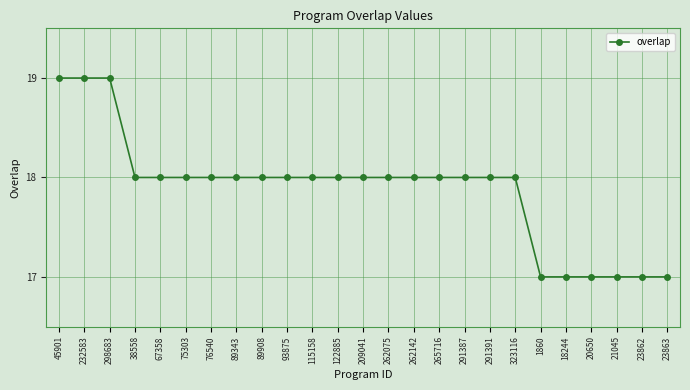

Reading left to right, list all the values displayed in this chart.

45901=19	232583=19	298683=19	38558=18	67358=18	75303=18	76540=18	89343=18	89908=18	93875=18	115158=18	122885=18	209041=18	262075=18	262142=18	265716=18	291387=18	291391=18	323116=18	1860=17	18244=17	20650=17	21045=17	23862=17	23863=17